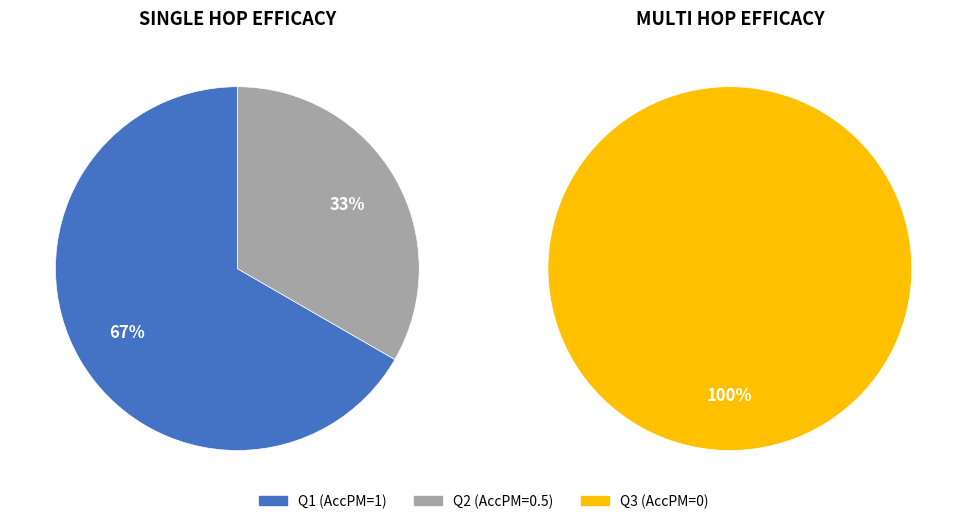

To the nearest percent, what is the average slice percentage?

50%